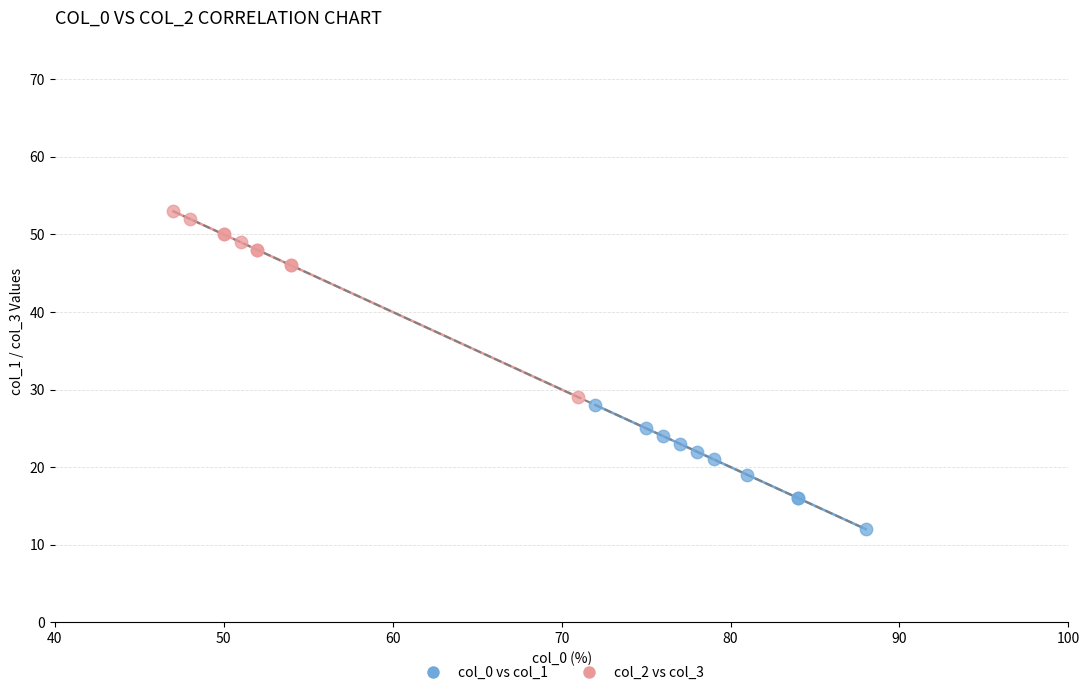

Which series reaches the minimum Y coordinate?

col_0 vs col_1